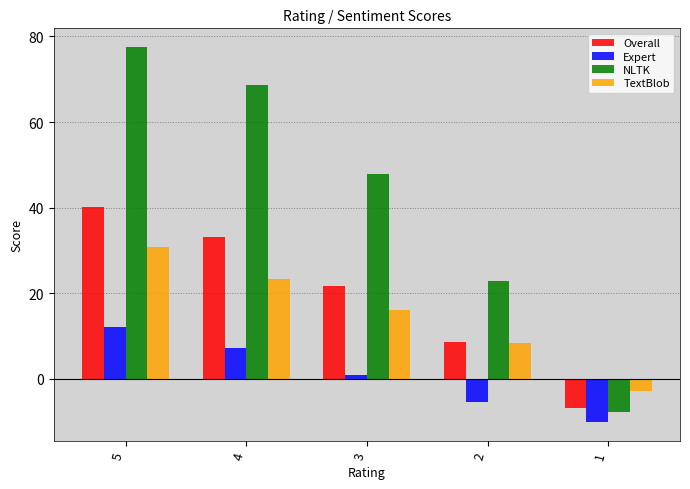

Where does the TextBlob series first go above 16?

5